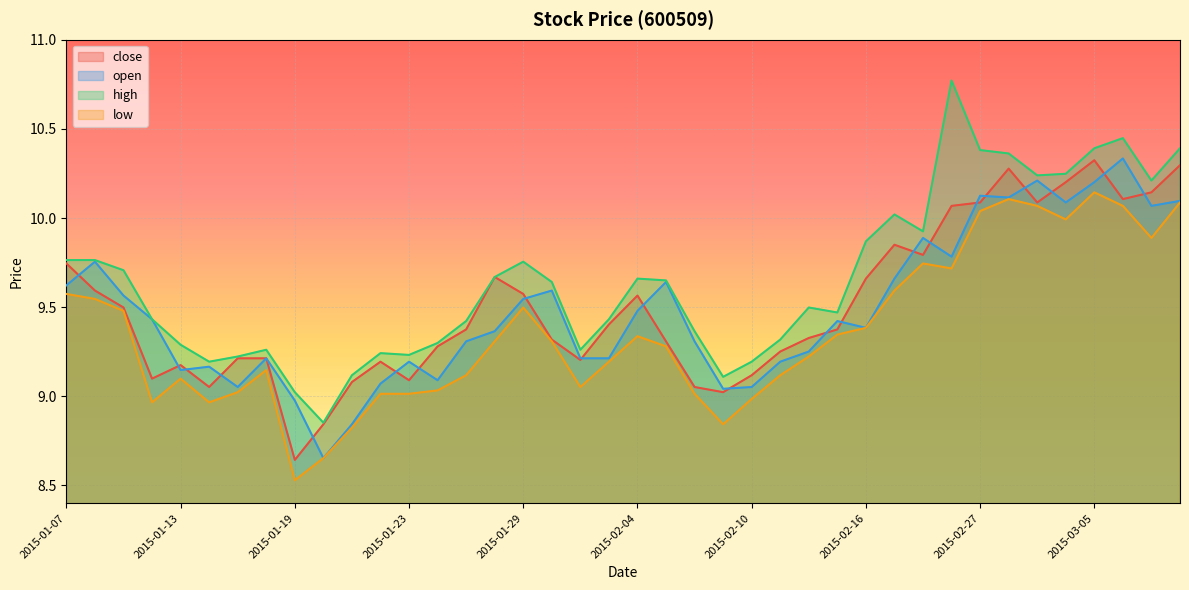

Does the chart display data point markers on the line(s)?

No